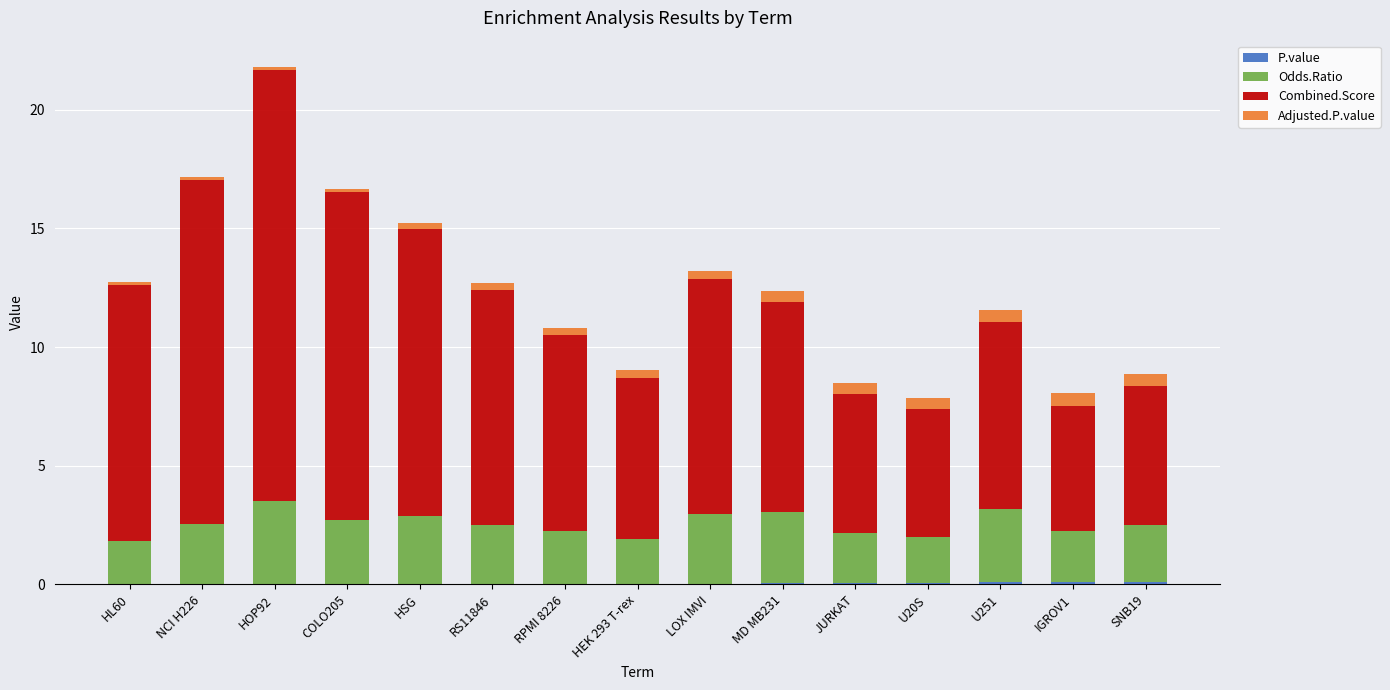

At which category is the sum across all series the highest?

HOP92